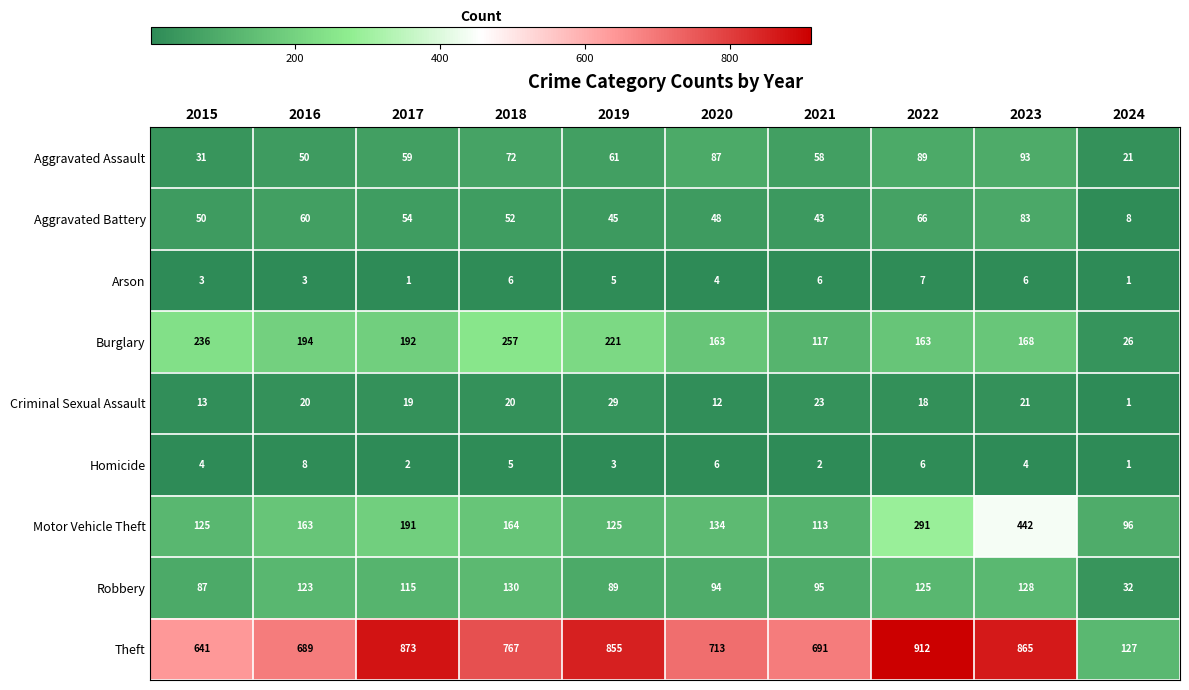

Between 2017 and 2023, which series saw the biggest shift?

Motor Vehicle Theft